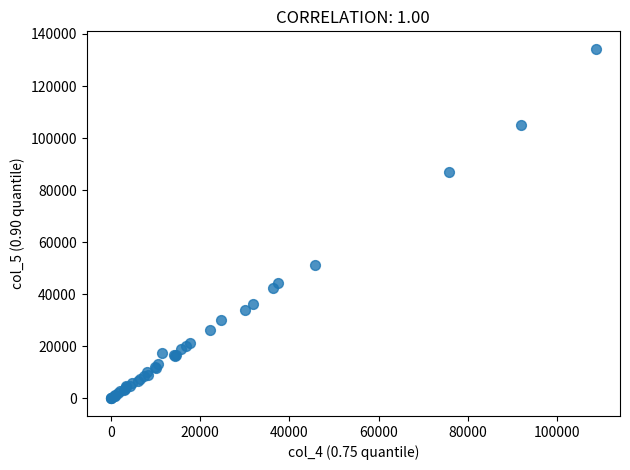

What Y value in the scatter plot is closest to 67141?

51162